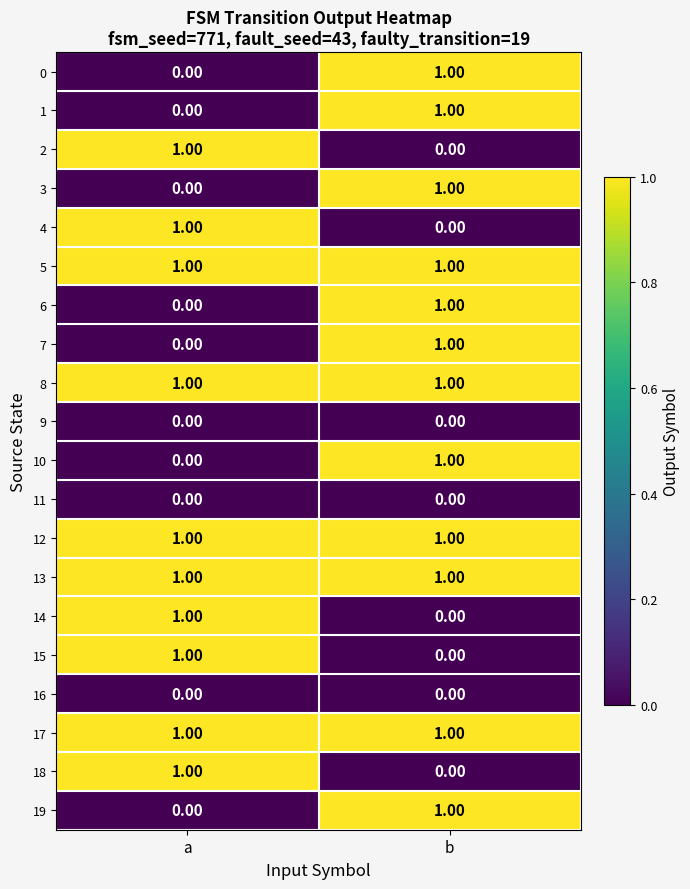

What is the greatest value displayed?

1